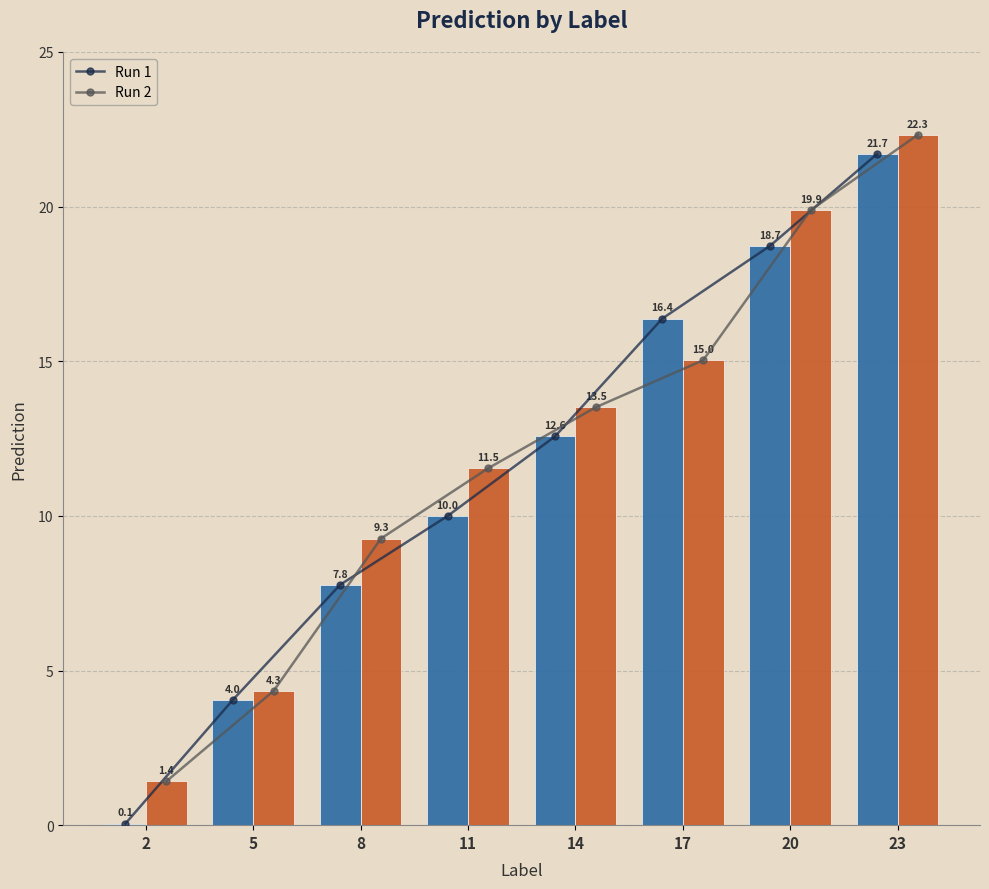

Which category has the highest value across all series?

23